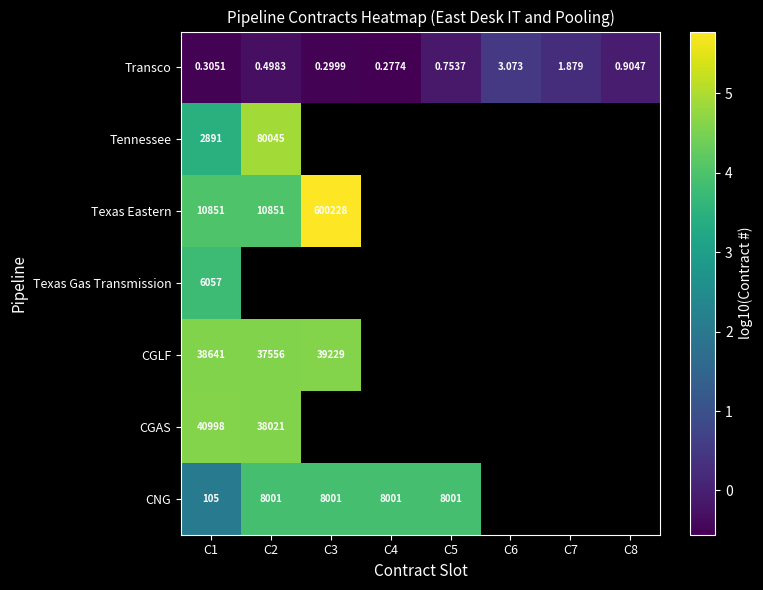

At which label does Transco reach its peak?

C6